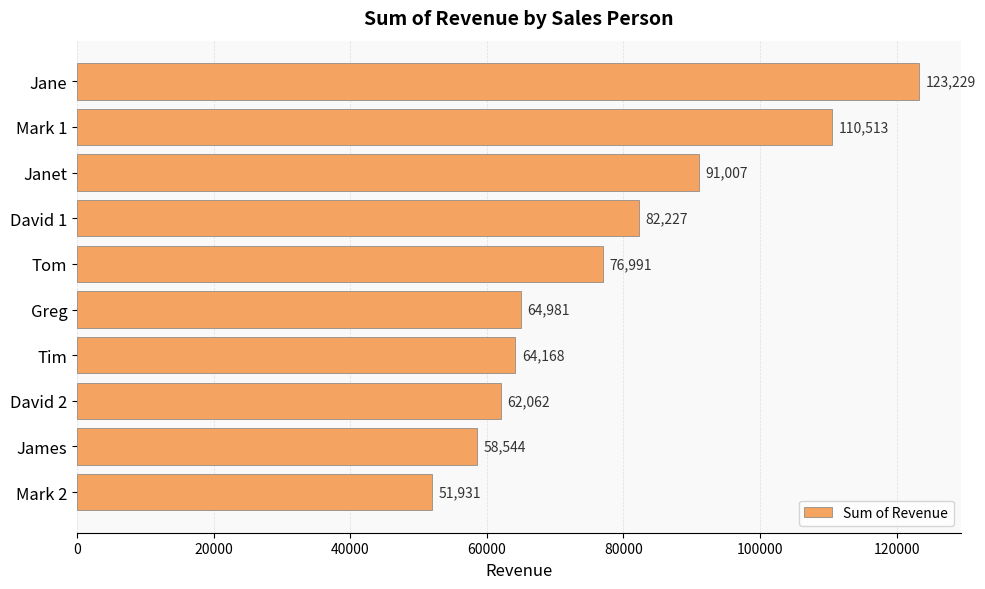

True or false: the data shows 51931 at Mark 2.

True